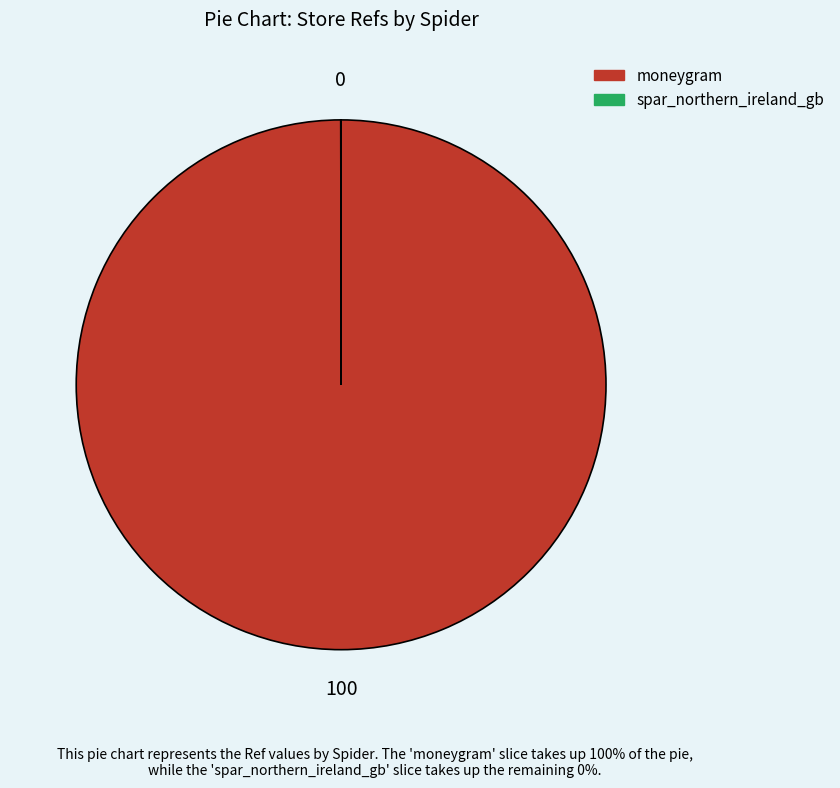

Is it true that moneygram is 100% of the pie?

True